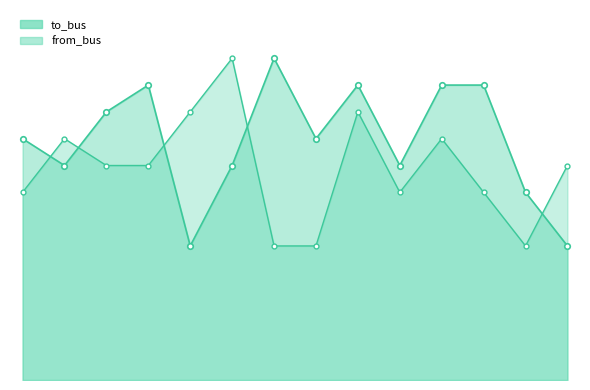

The to_bus series shows 15 at 4. True or false?

False